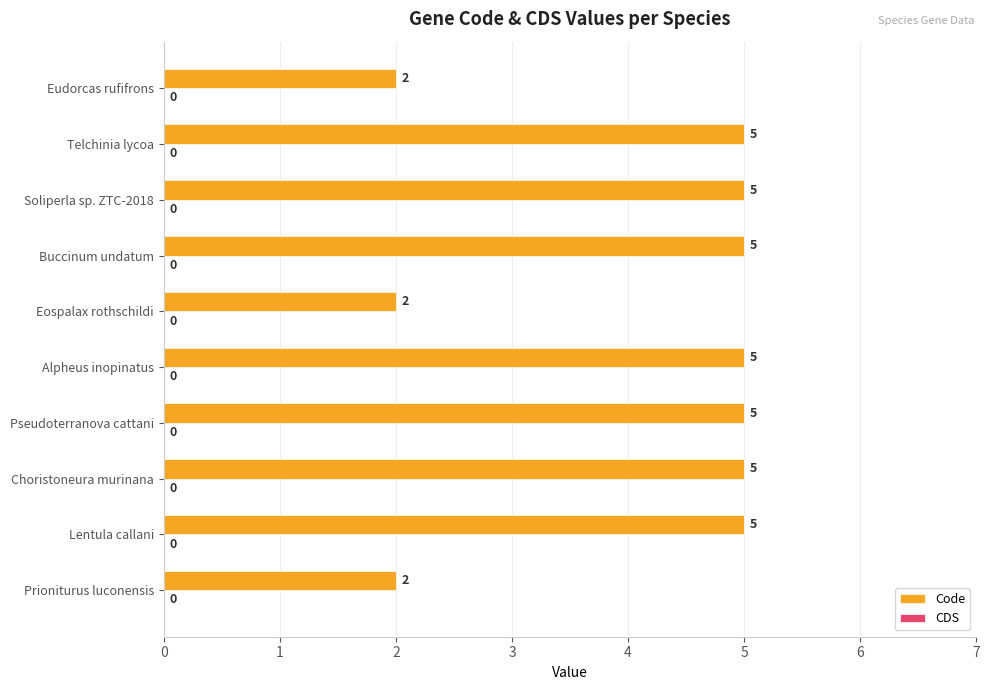

Reading bottom to top, list all the values displayed in this chart.

Prioniturus luconensis=2	Lentula callani=5	Choristoneura murinana=5	Pseudoterranova cattani=5	Alpheus inopinatus=5	Eospalax rothschildi=2	Buccinum undatum=5	Soliperla sp. ZTC-2018=5	Telchinia lycoa=5	Eudorcas rufifrons=2